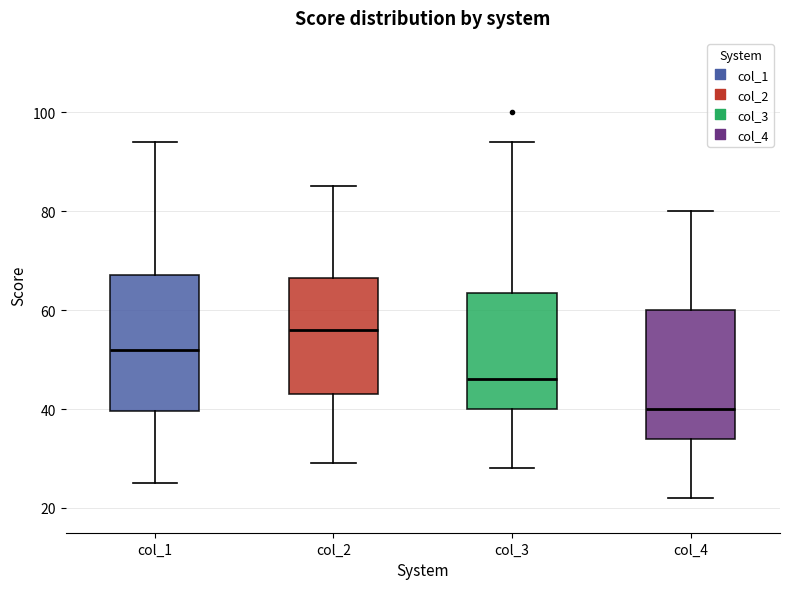

Reading left to right, read every box against the y-axis: the position of its median line, the range the box covers, and the ends of its whiskers. The values are not printed on the chart, so give them approximately, as read against the axis.

col_1: median 52, box 40 to 68, whiskers 26 to 94
col_2: median 56, box 44 to 66, whiskers 30 to 86
col_3: median 46, box 40 to 64, whiskers 28 to 94
col_4: median 40, box 34 to 60, whiskers 22 to 80